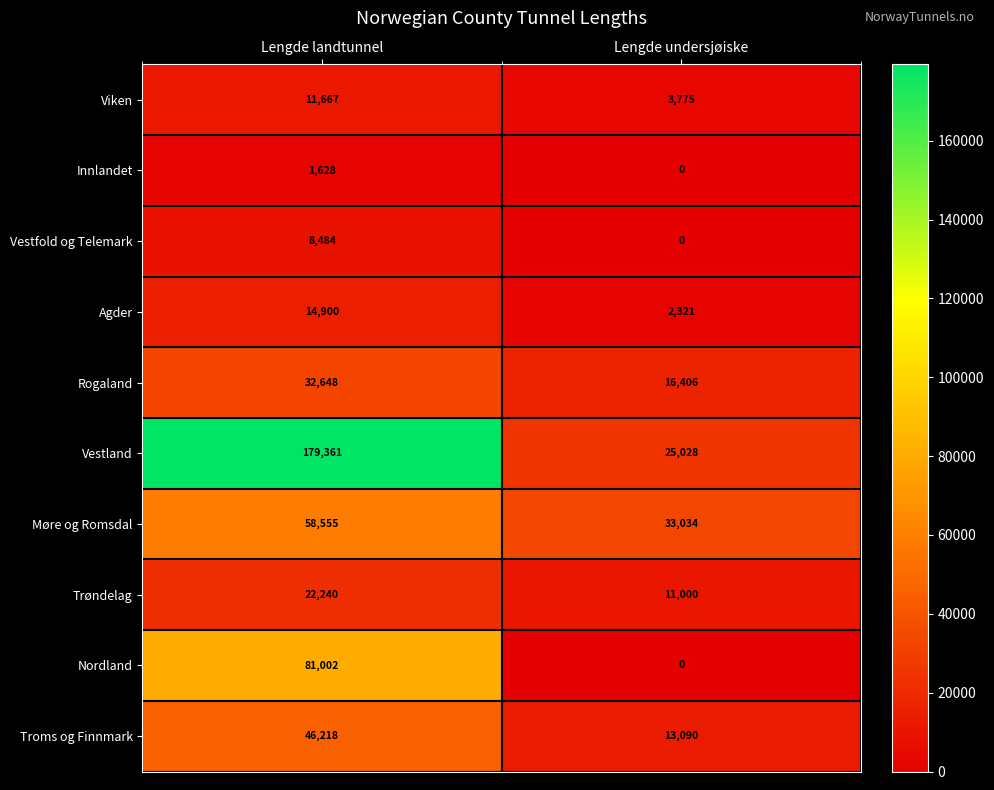

What is the difference between the maximum and minimum values in the Vestland series?

154333